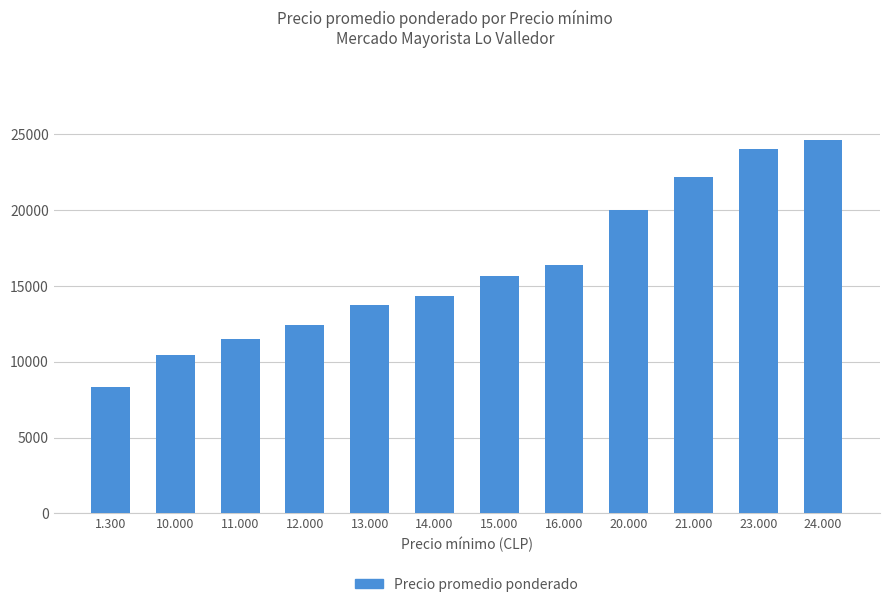

What is the change in value from 15.000 to 24.000?

+8998